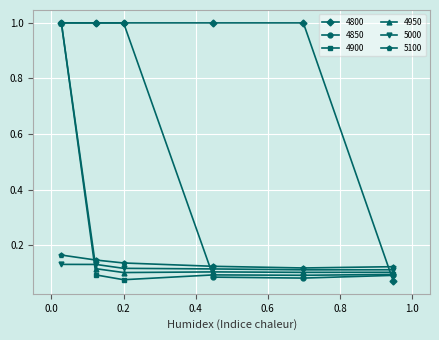

What is the greatest value displayed?

1.0